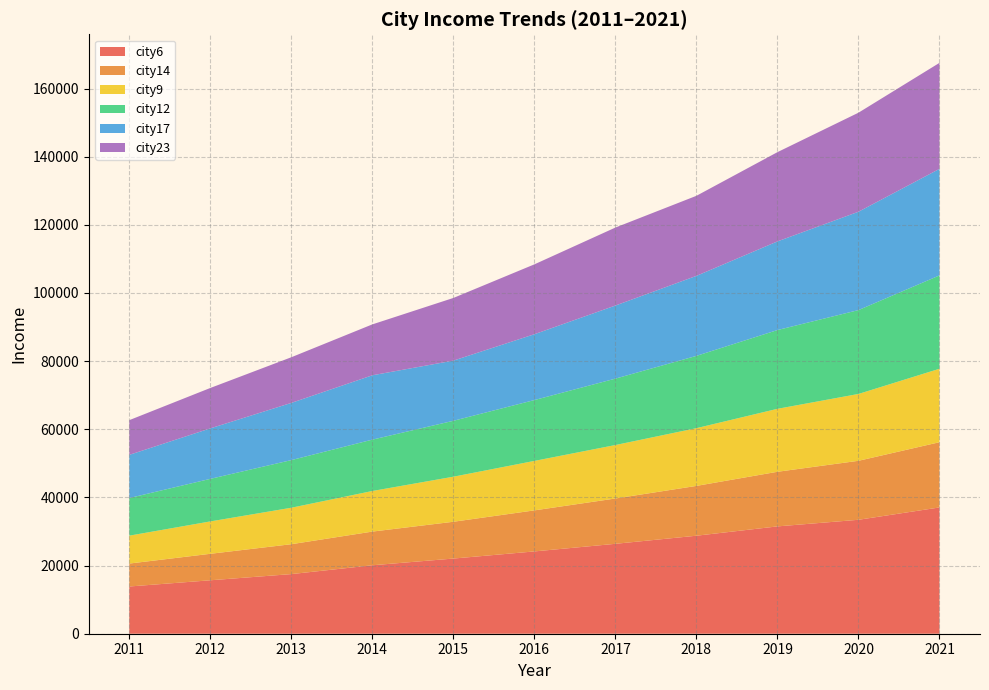

Reading right to left, what are all the values shown in this chart?

city6: 2021=37064	2020=33440	2019=31500	2018=28764	2017=26388	2016=24156	2015=22060	2014=20092	2013=17500	2012=15684	2011=13860
city14: 2021=19144	2020=17312	2019=16028	2018=14620	2017=13300	2016=12044	2015=10800	2014=9884	2013=8772	2012=7772	2011=6732
city9: 2021=21560	2020=19620	2019=18480	2018=16948	2017=15692	2016=14520	2015=13224	2014=11912	2013=10704	2012=9504	2011=8188
city12: 2021=27400	2020=24612	2019=23116	2018=21216	2017=19492	2016=17860	2015=16408	2014=15076	2013=13980	2012=12492	2011=11044
city17: 2021=31264	2020=28864	2019=26020	2018=23480	2017=21448	2016=19320	2015=17660	2014=18884	2013=16788	2012=14816	2011=12672
city23: 2021=31116	2020=29067	2019=26196	2018=23496	2017=22887	2016=20508	2015=18393	2014=14940	2013=13398	2012=11856	2011=10185